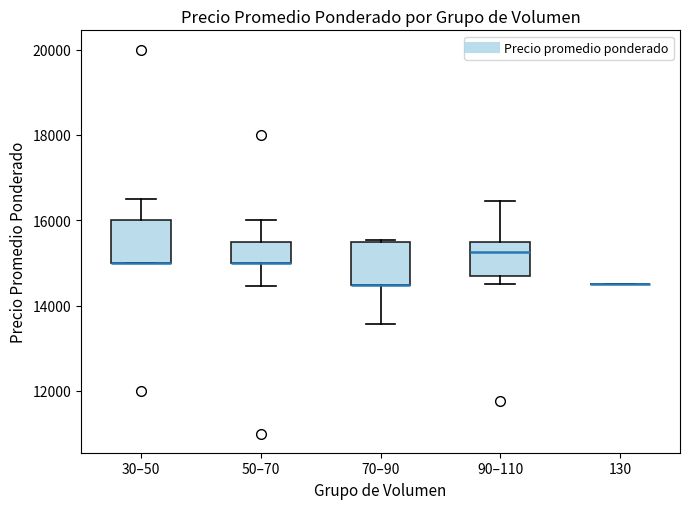

Reading left to right, transcribe this box plot: for each box, give where its median line is, the range the box spans, and where its two whiskers end, as read against the y-axis. The values are not printed on the chart, so give them approximately, as read against the axis.

30–50: median 15000 (drawn on the box's lower edge), box 15000 to 16000, whiskers 15000 to 16600
50–70: median 15000 (drawn on the box's lower edge), box 15000 to 15600, whiskers 14400 to 16000
70–90: median 14400 (drawn on the box's lower edge), box 14400 to 15400, whiskers 13600 to 15600
90–110: median 15200, box 14600 to 15400, whiskers 14600 (just below the box's lower edge) to 16400
130: box collapsed to a line at 14600, whiskers 14600 to 14600